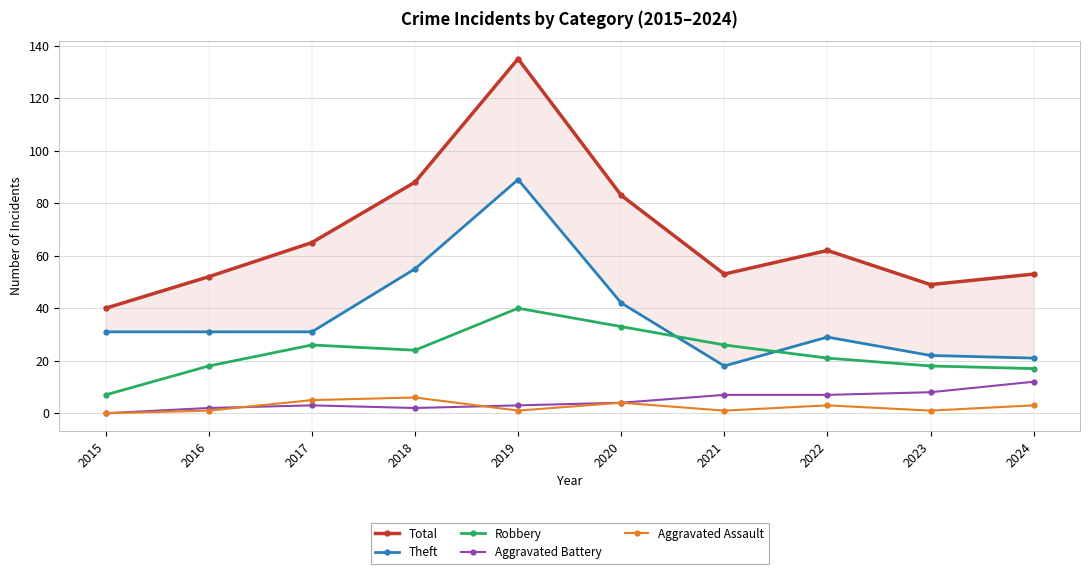

True or false: Total and Aggravated Battery cross at least once.

False